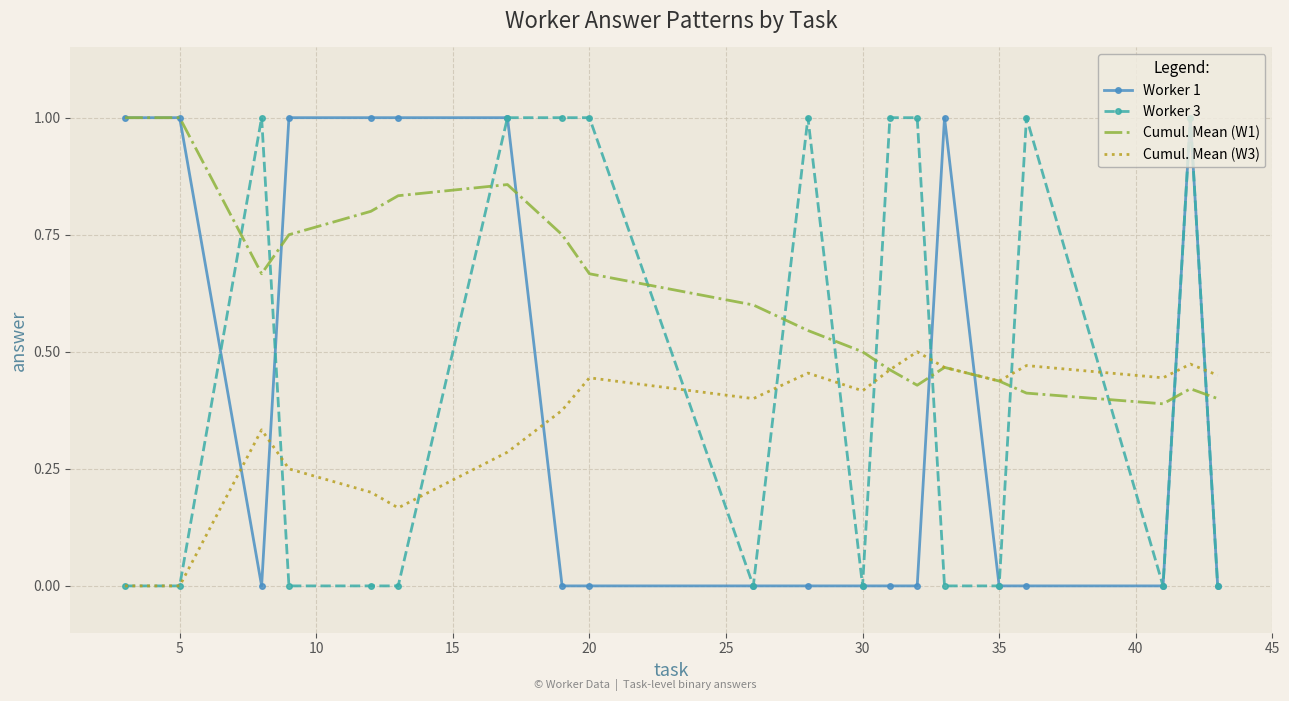

What is the highest value of the Cumul. Mean (W1) series?

1.0